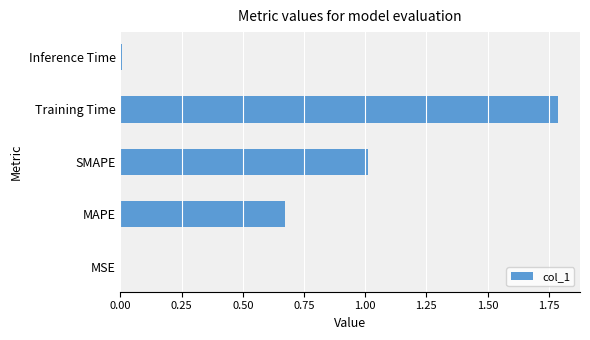

True or false: the data shows 1.1 at MAPE.

False